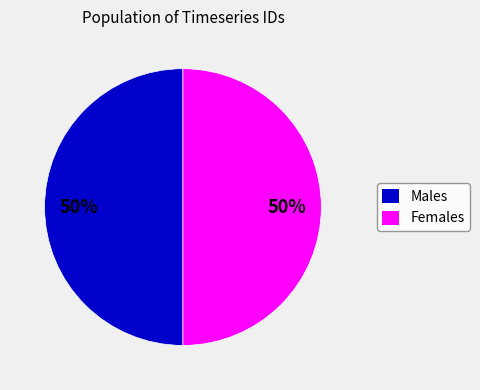

To the nearest percent, what is the average slice percentage?

50%